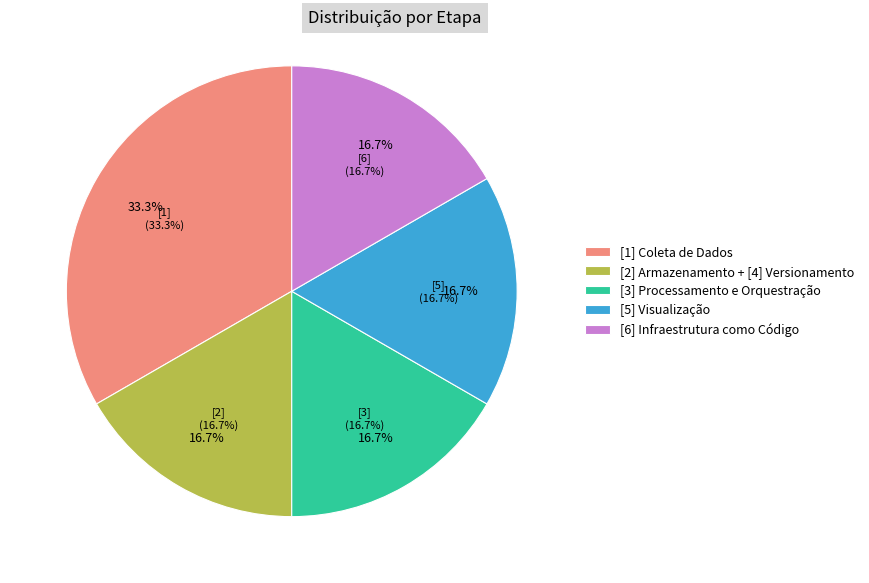

What is the smallest slice in the pie chart?

[2] Armazenamento + [4] Versionamento